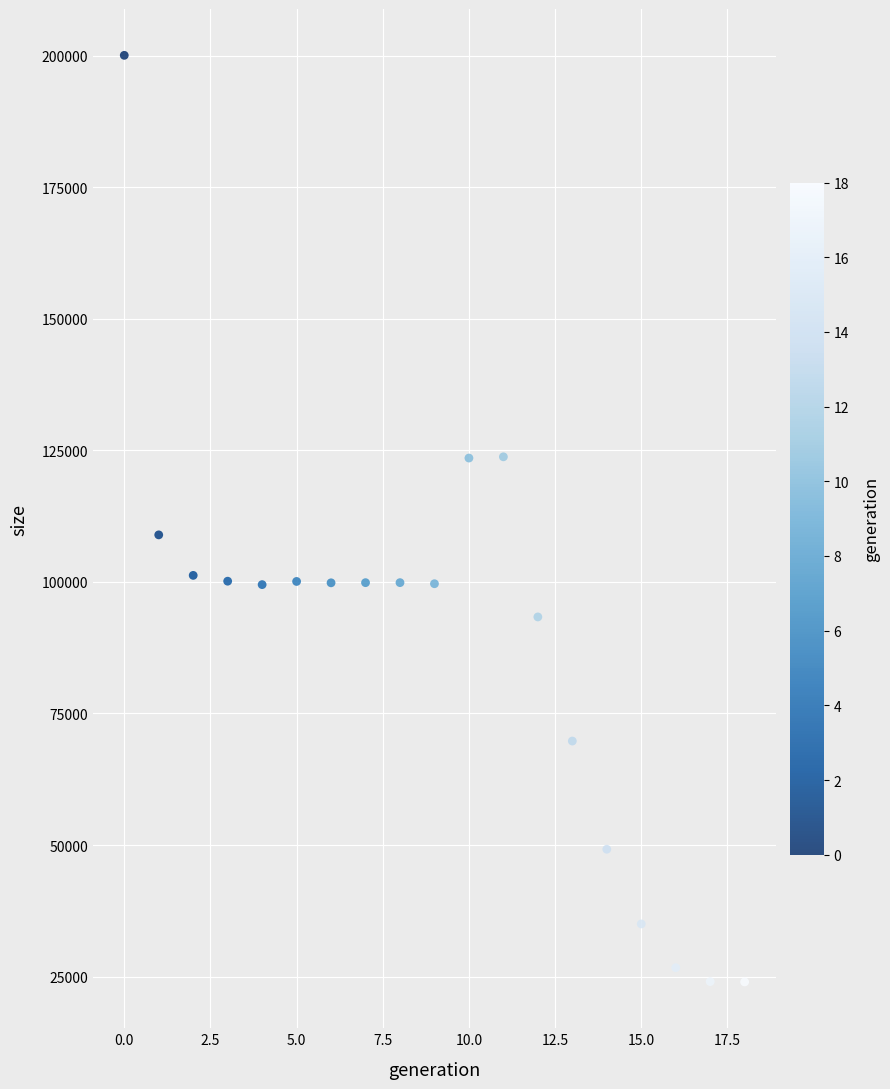

What is the range of Y values (max minus min)?

176044